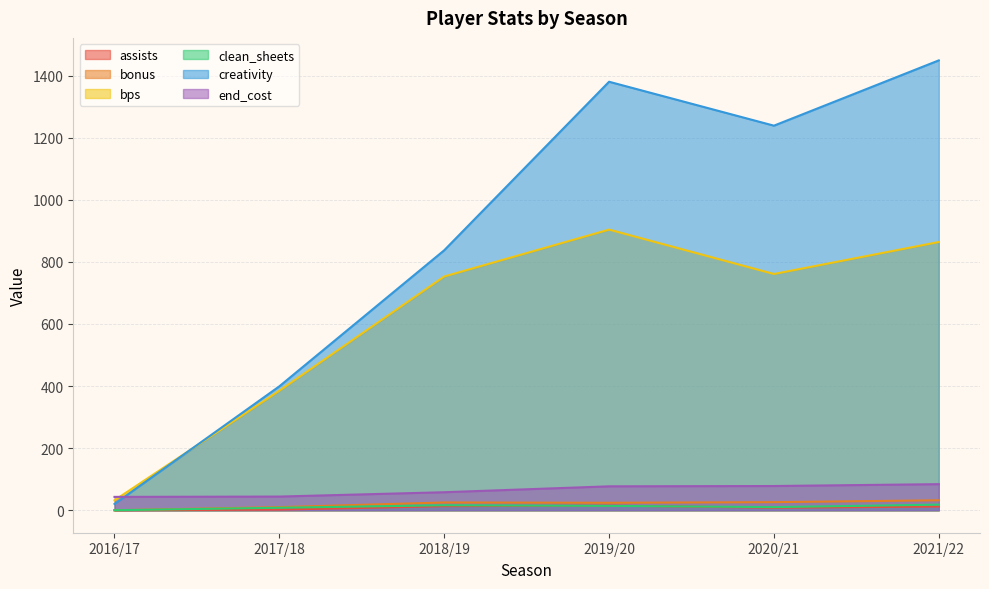

What are all the series names shown in the legend?

assists, bonus, bps, clean_sheets, creativity, end_cost